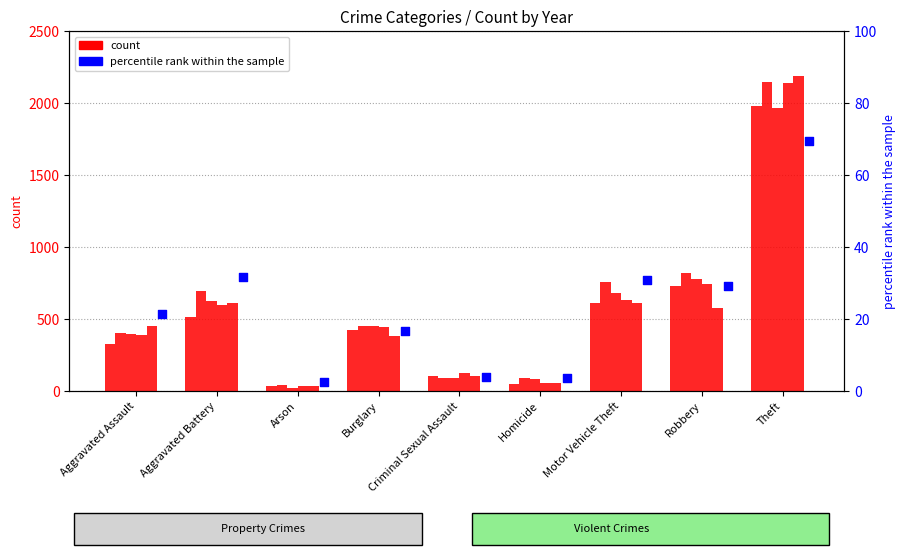

What is the total value across all series at Theft?

2050.3